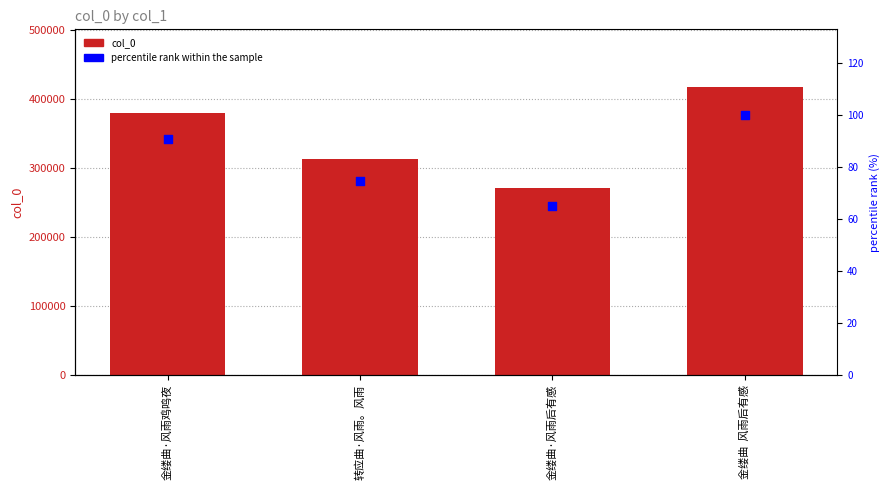

What are all the series names shown in the legend?

col_0, percentile rank within the sample